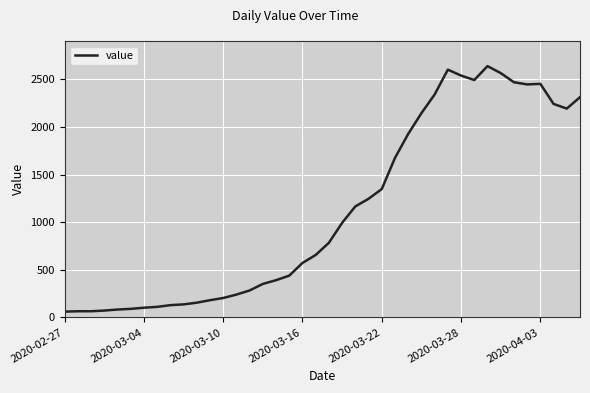

What is the difference between the maximum and minimum values?

2578